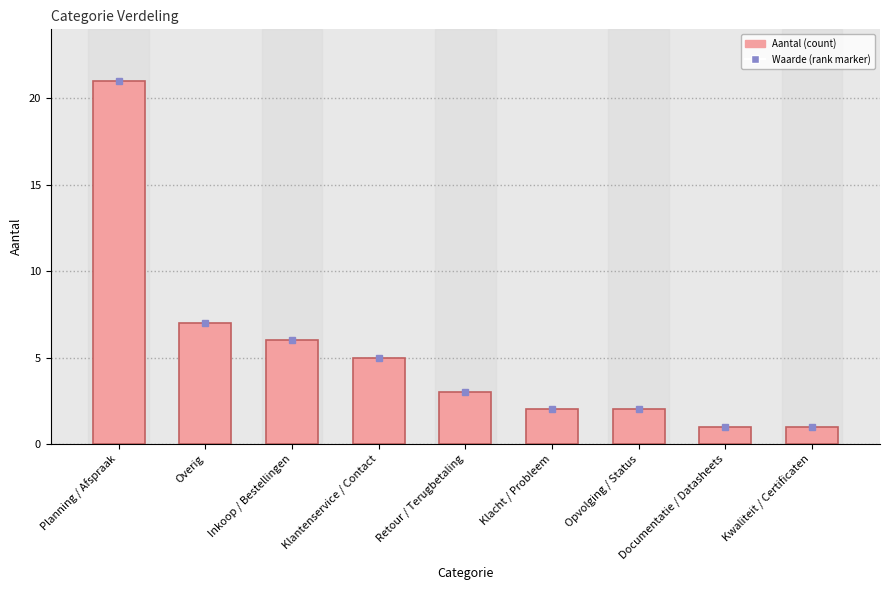

Is it true that the value at Retour / Terugbetaling is 4?

False